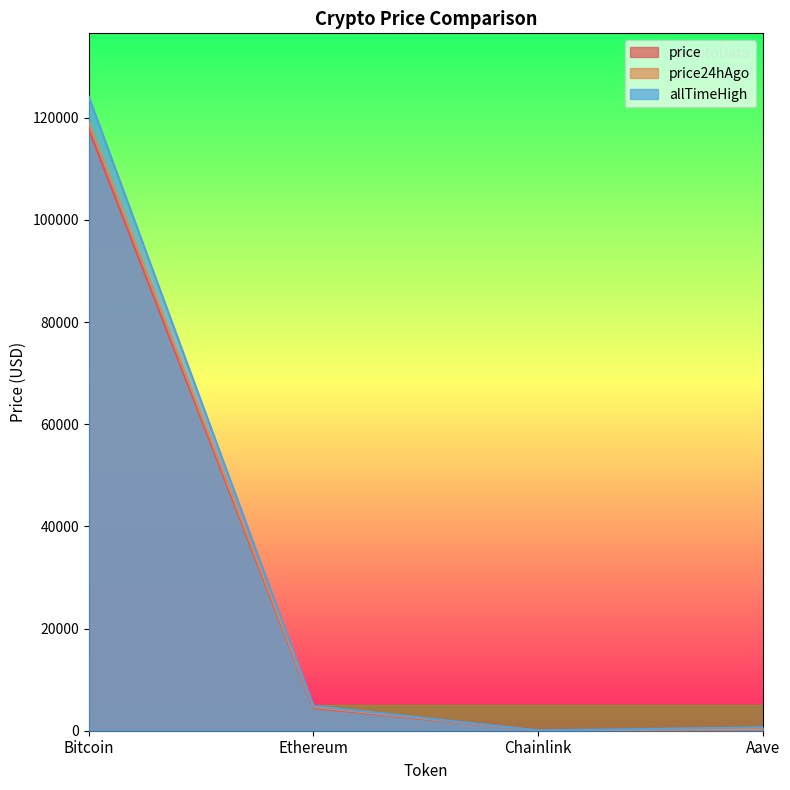

Reading left to right, what are all the values shown in this chart?

price: Bitcoin=117743.0	Ethereum=4455.8	Chainlink=21.9	Aave=301.3
price24hAgo: Bitcoin=119065.0	Ethereum=4639.5	Chainlink=22.8	Aave=316.4
allTimeHigh: Bitcoin=124128.0	Ethereum=4878.3	Chainlink=52.7	Aave=661.7